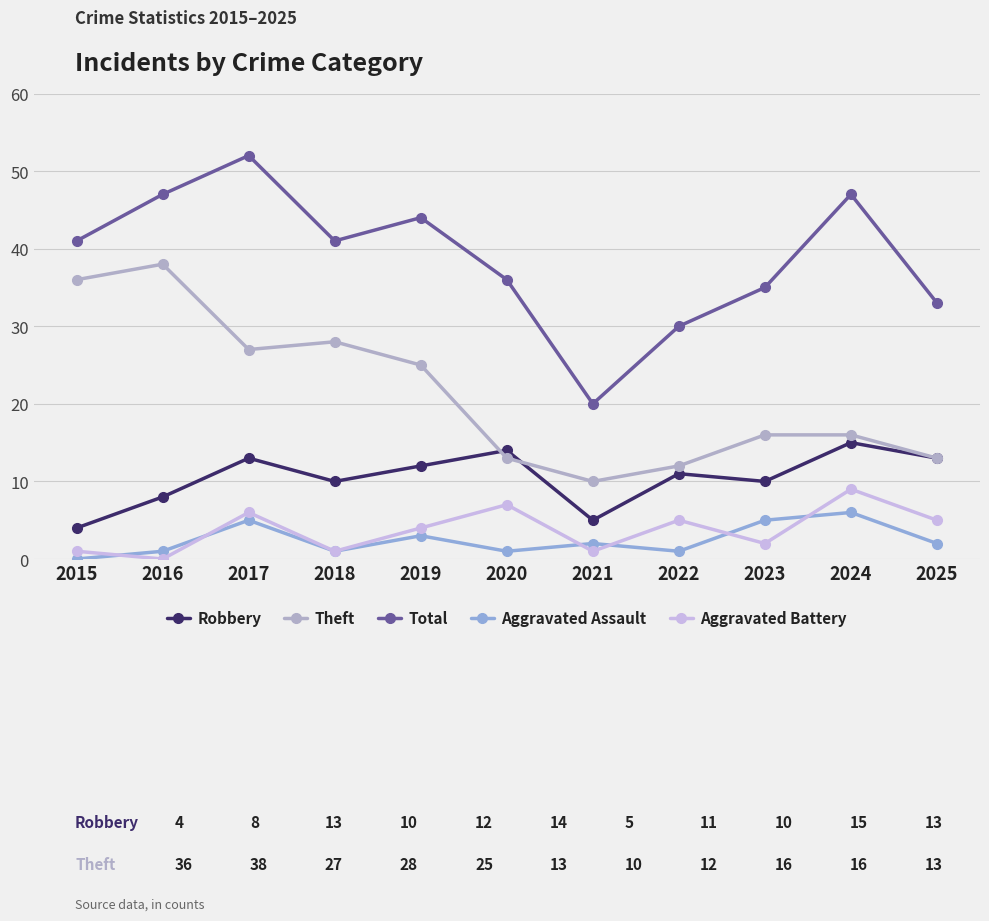

What is the difference between the maximum and minimum values in the Total series?

32